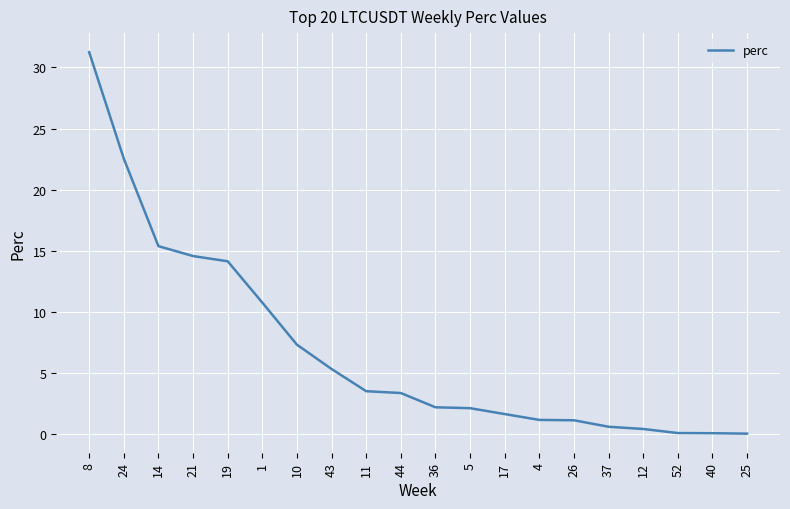

What is the greatest value displayed?

31.3